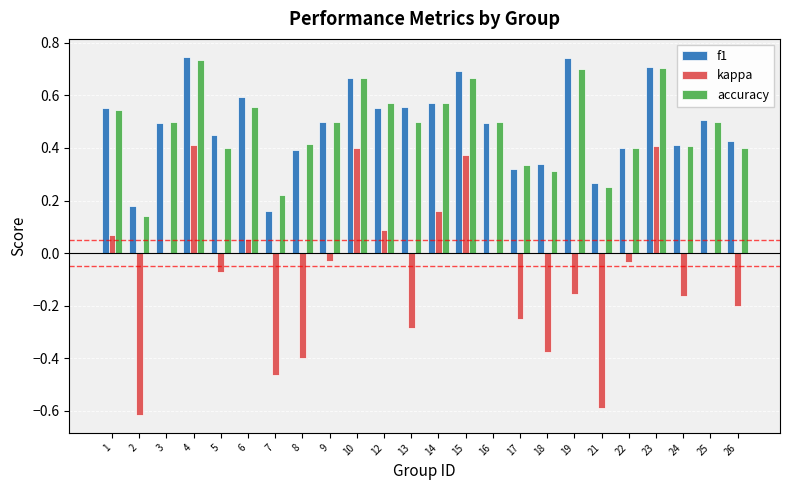

What is the total value across all series at 1?

1.2